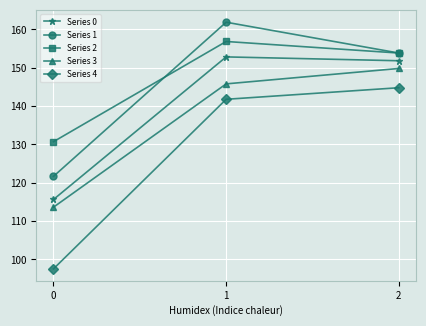

At how many categories does at least one series exceed 135?

2